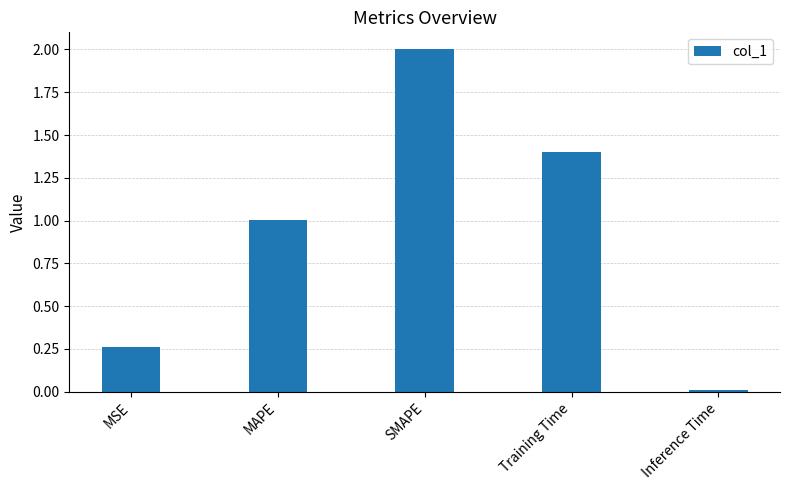

What is the sum of the values at MAPE and MSE?

1.3